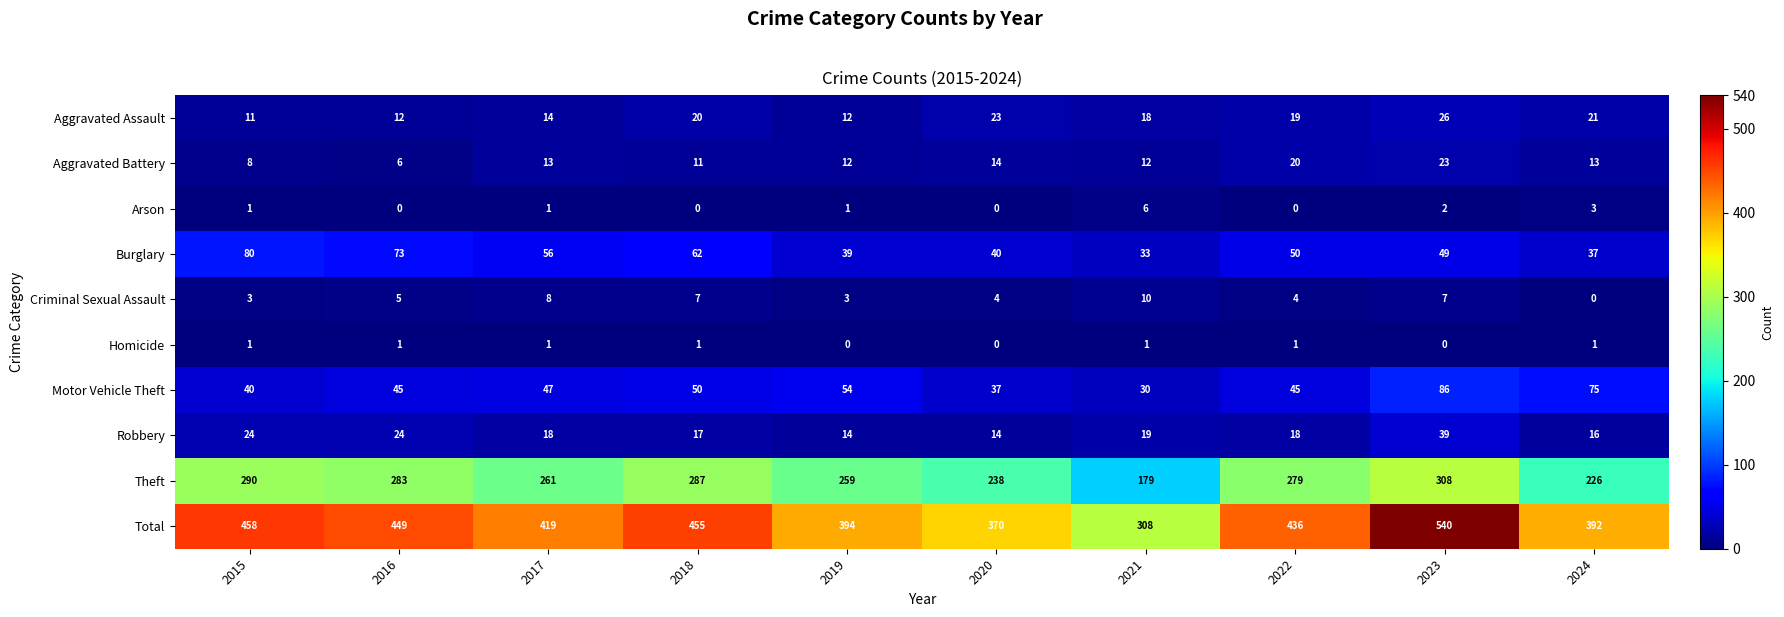

Which series has the largest total across all categories?

Total